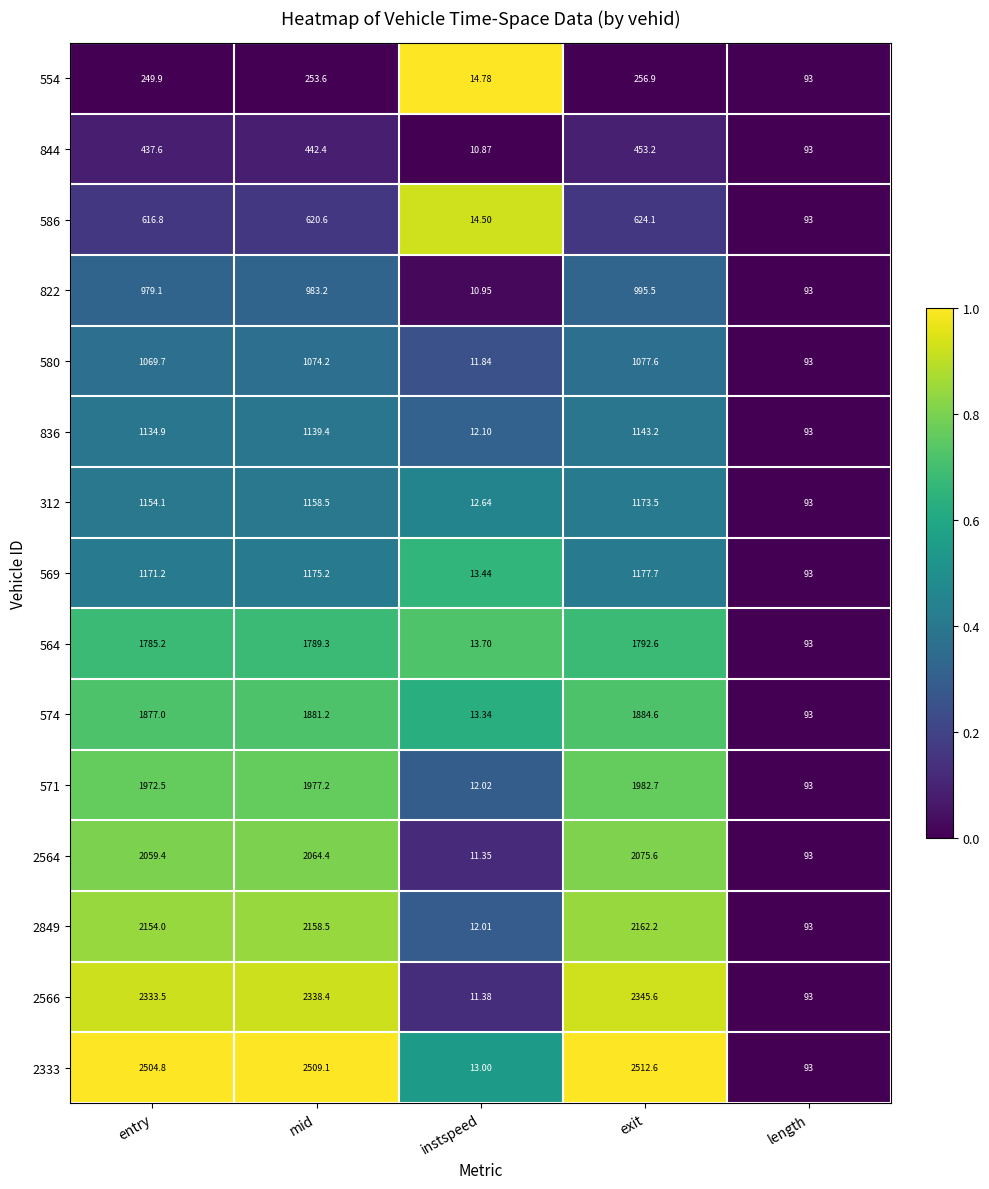

At which category does the chart reach its peak across all series?

exit